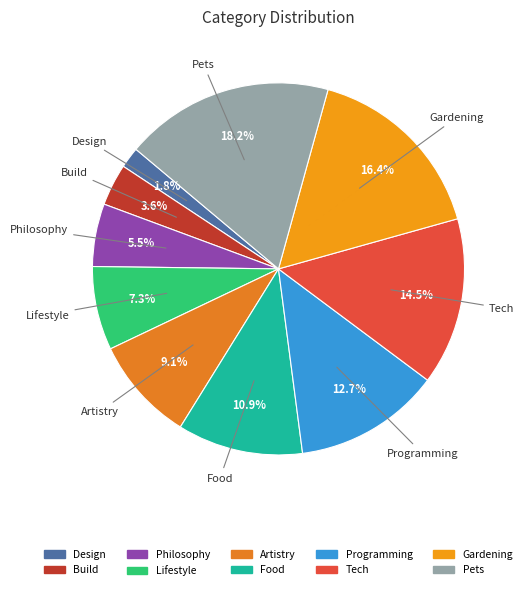

Approximately how many times larger is the value at Programming compared to Gardening?

0.8